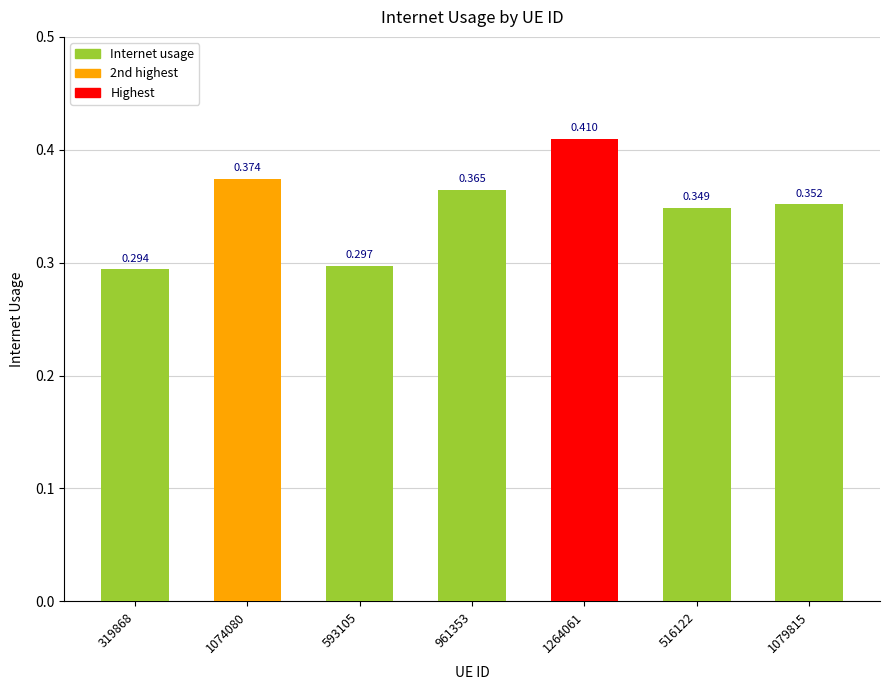

List the labels in order of value, smallest first.

319868, 593105, 516122, 1079815, 961353, 1074080, 1264061